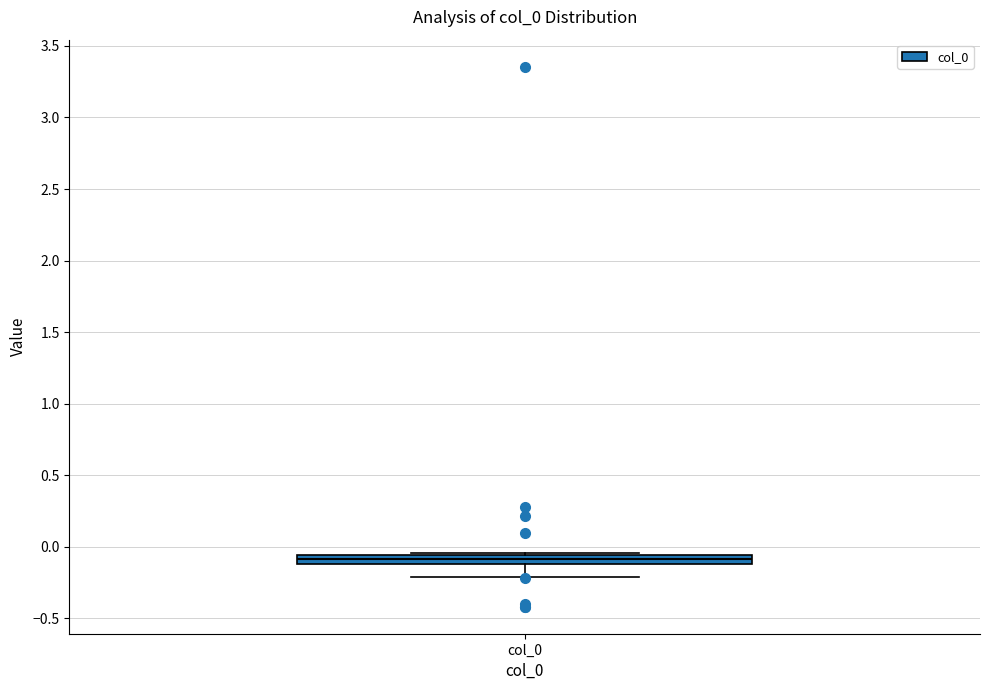

Where is the upper edge of the box for col_0 on the y-axis? The values are not printed on the chart, so give them approximately, as read against the axis.

-0.05